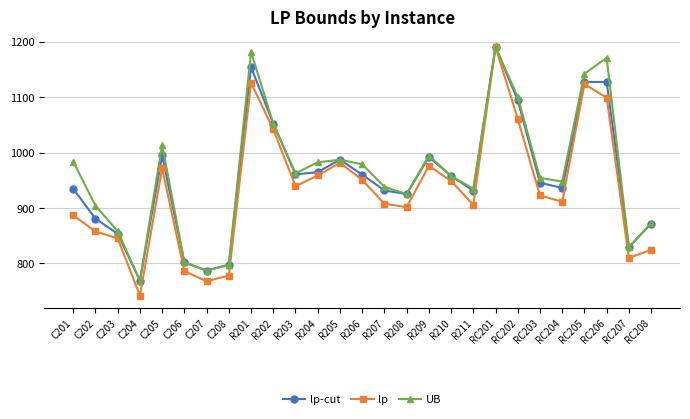

Count the number of data series in this chart.

3